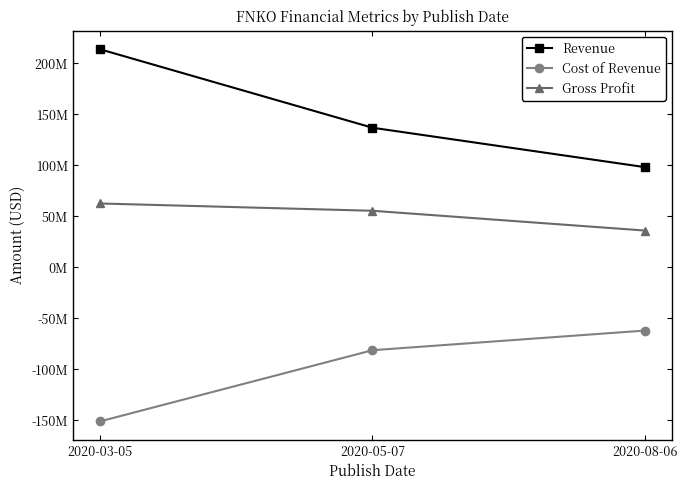

At which category is the sum across all series the highest?

2020-03-05